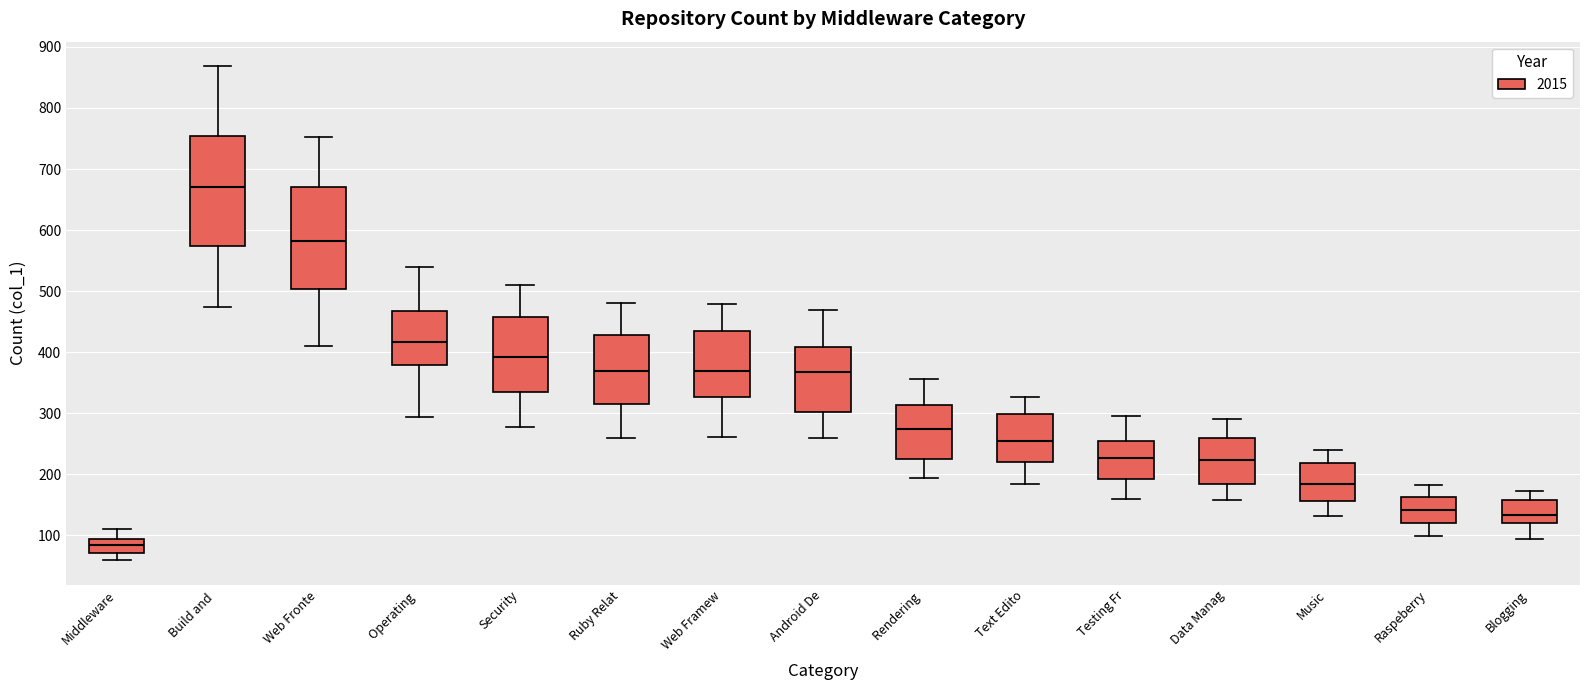

Where does the upper whisker of the box for Middleware end on the y-axis? The values are not printed on the chart, so give them approximately, as read against the axis.

110